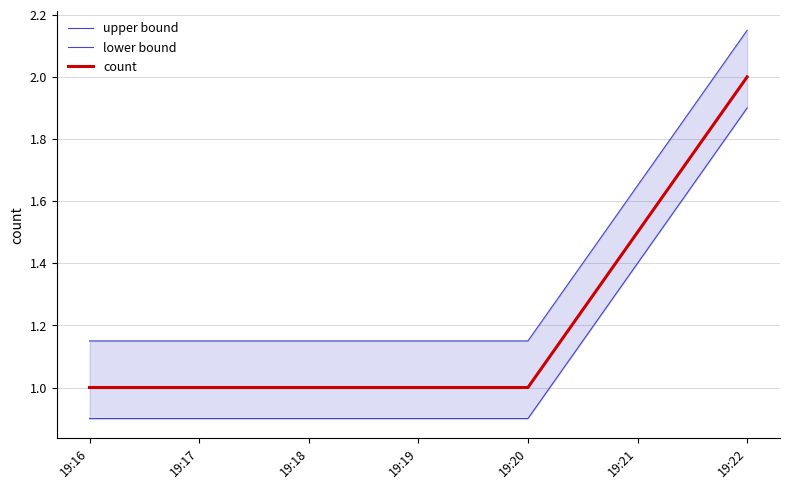

What is the minimum value shown in the chart?

0.9